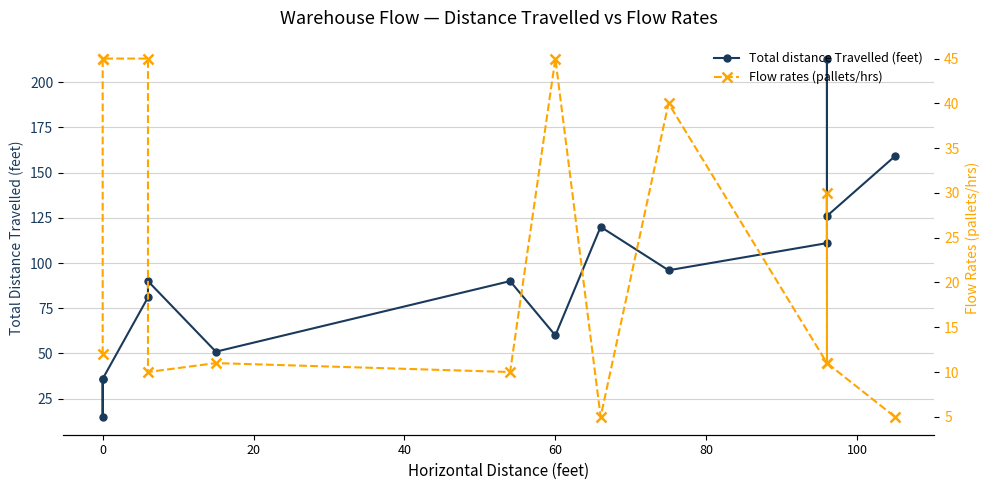

What are all the series names shown in the legend?

Total distance Travelled (feet), Flow rates (pallets/hrs)